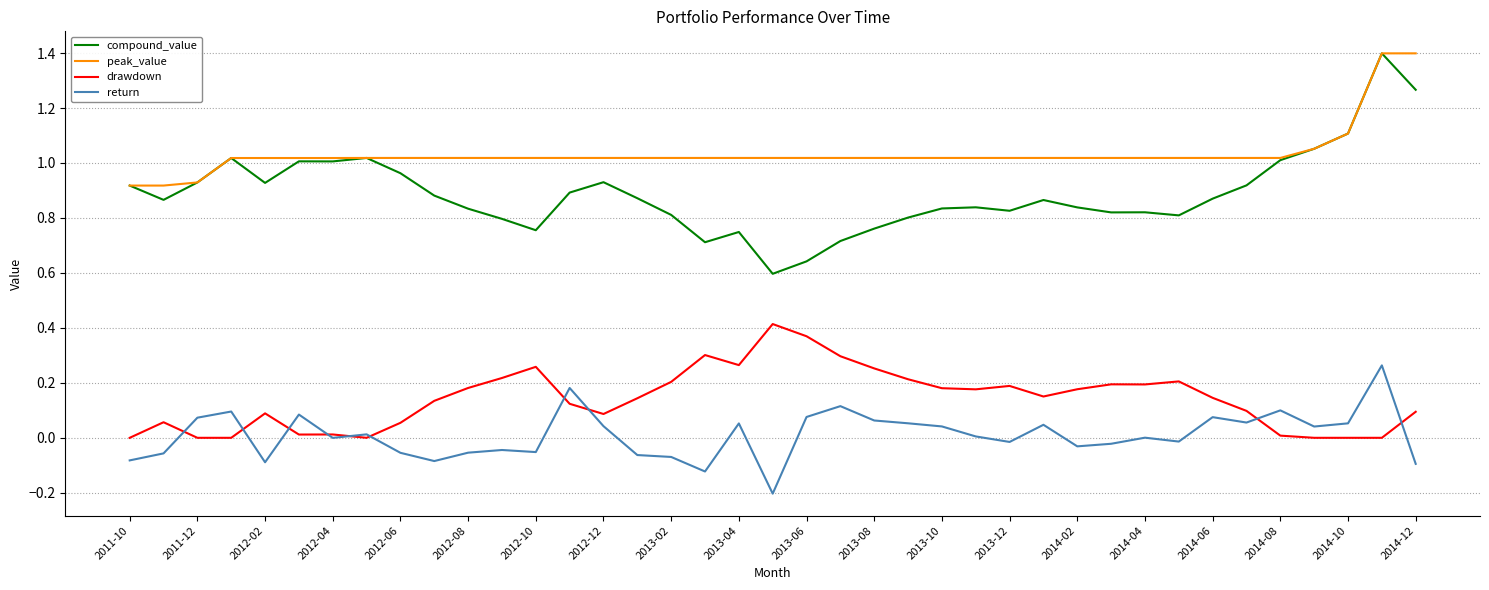

Is this an area chart (filled region under the line)?

No